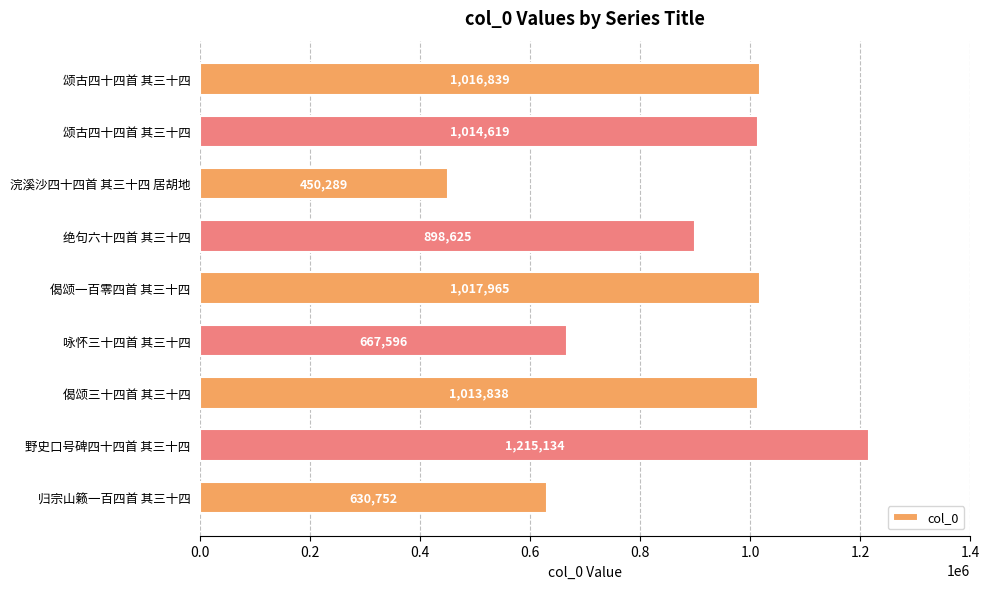

Are the bars horizontal?

Yes